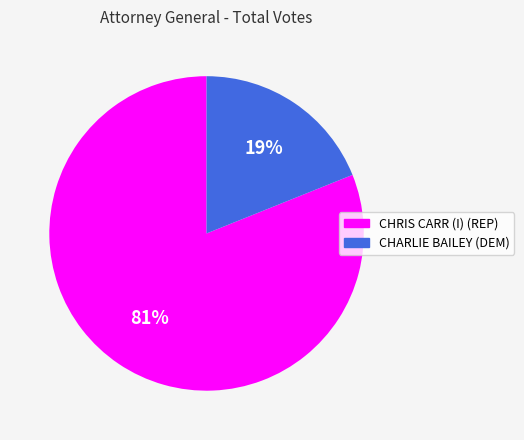

Count the number of slices in the pie.

2